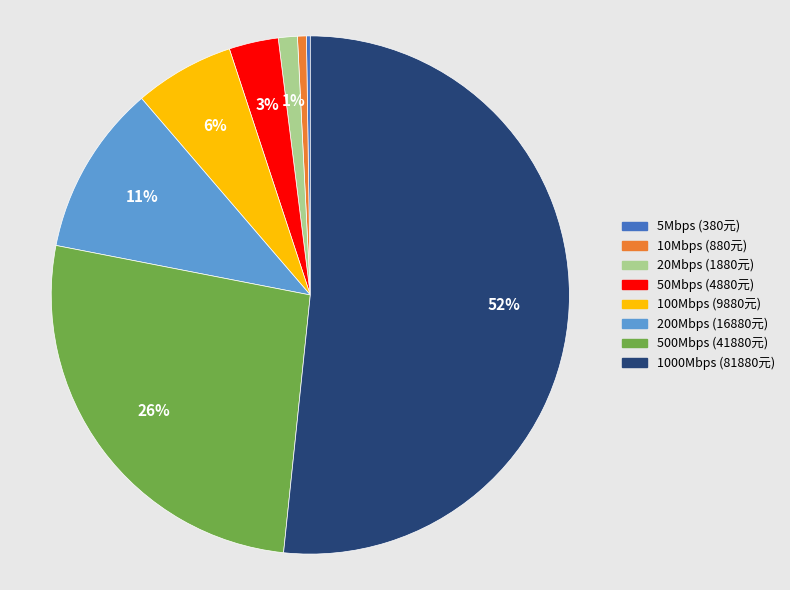

Which slice is the largest?

1000Mbps